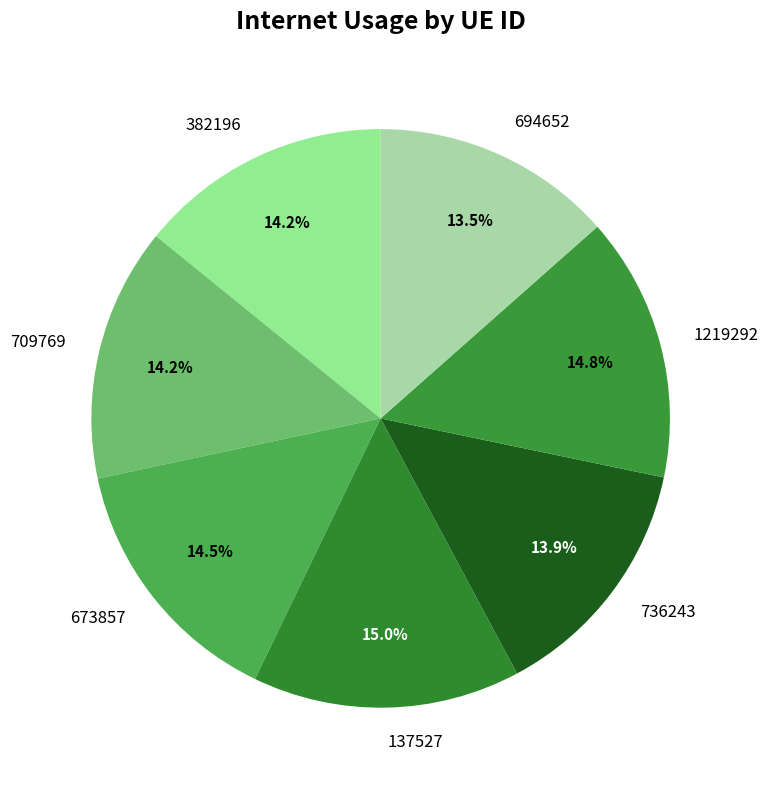

What percentage is the 382196 slice, to the nearest percent?

14%